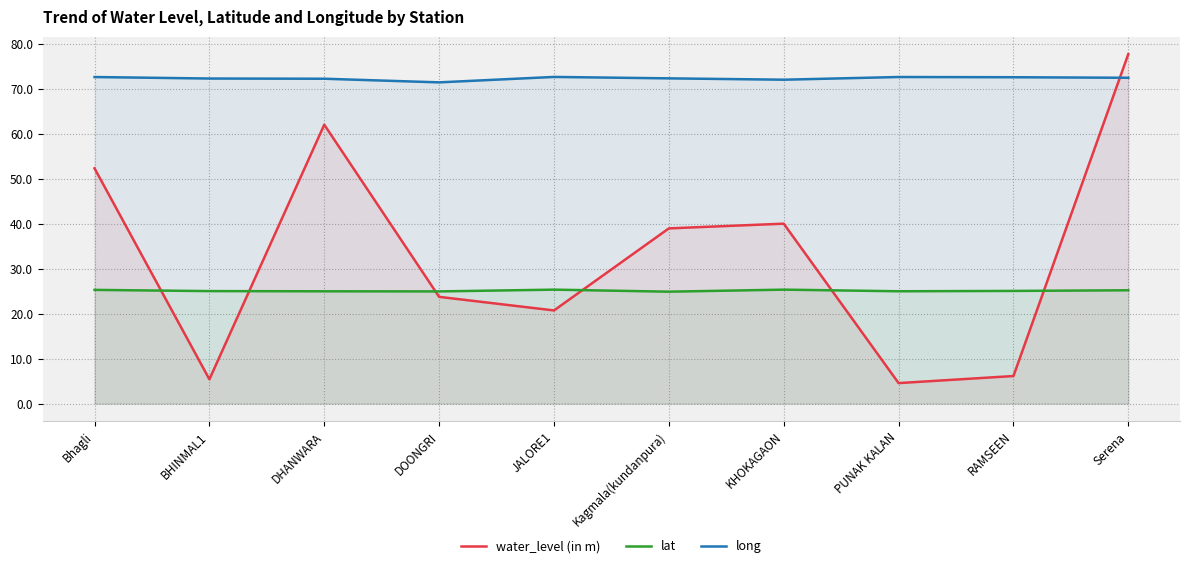

Reading right to left, extract all data points from this chart.

water_level (in m): 77.7	6.1	4.6	40.0	39.0	20.7	23.7	62.0	5.4	52.3
lat: 25.2	25.1	25.0	25.3	24.9	25.3	24.9	25.0	25.0	25.3
long: 72.4	72.5	72.6	72.0	72.3	72.6	71.4	72.2	72.3	72.6